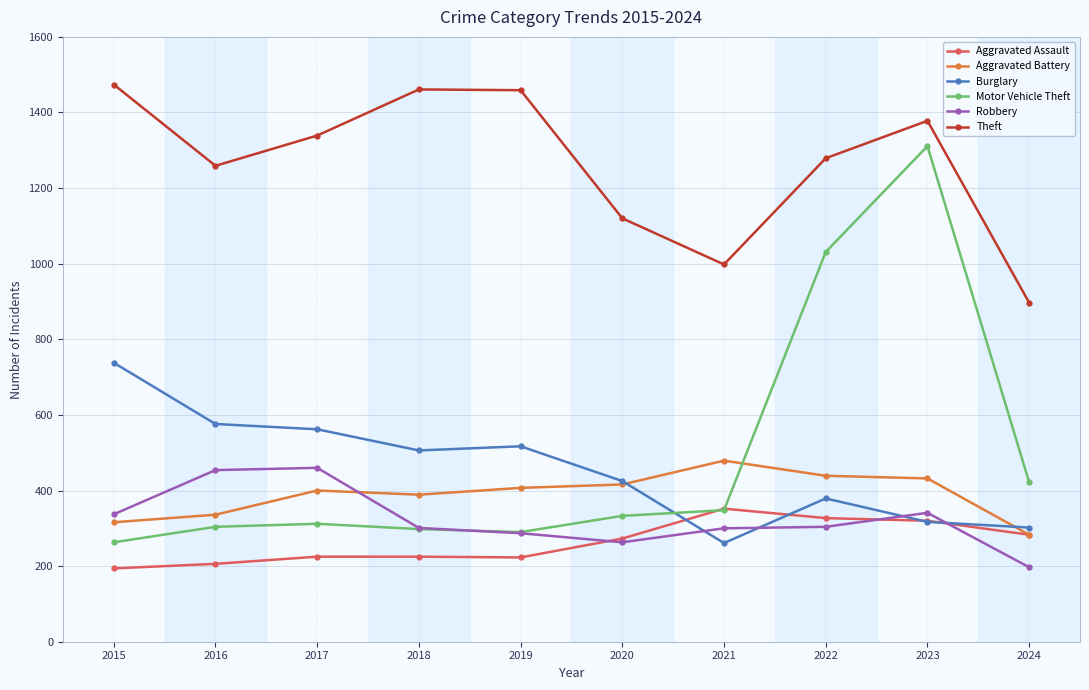

Which series has the largest total across all categories?

Theft